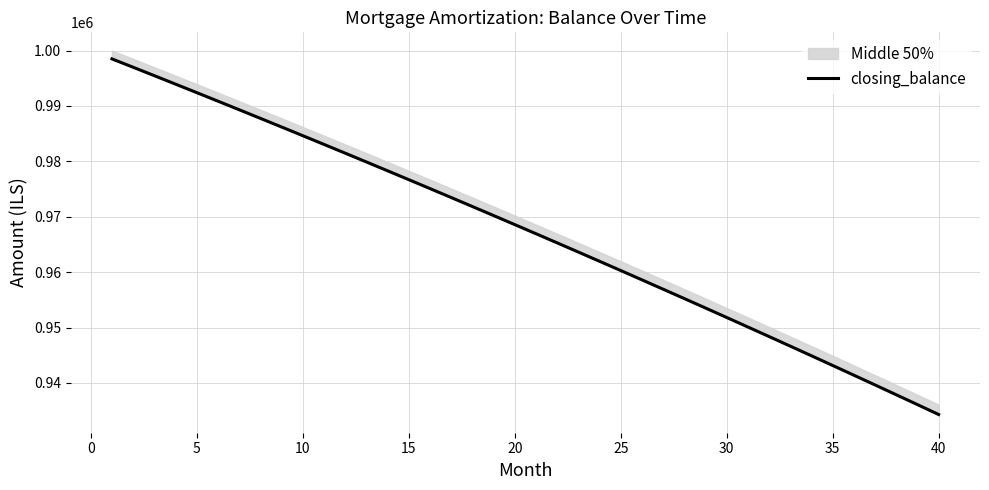

What is the smallest value displayed?

934302.3